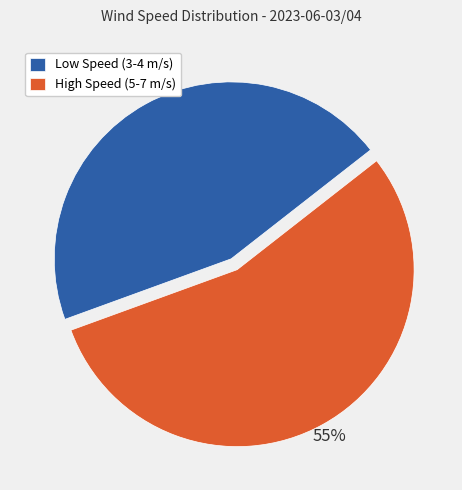

To the nearest percent, what portion does Low Speed (3-4 m/s) represent?

45%